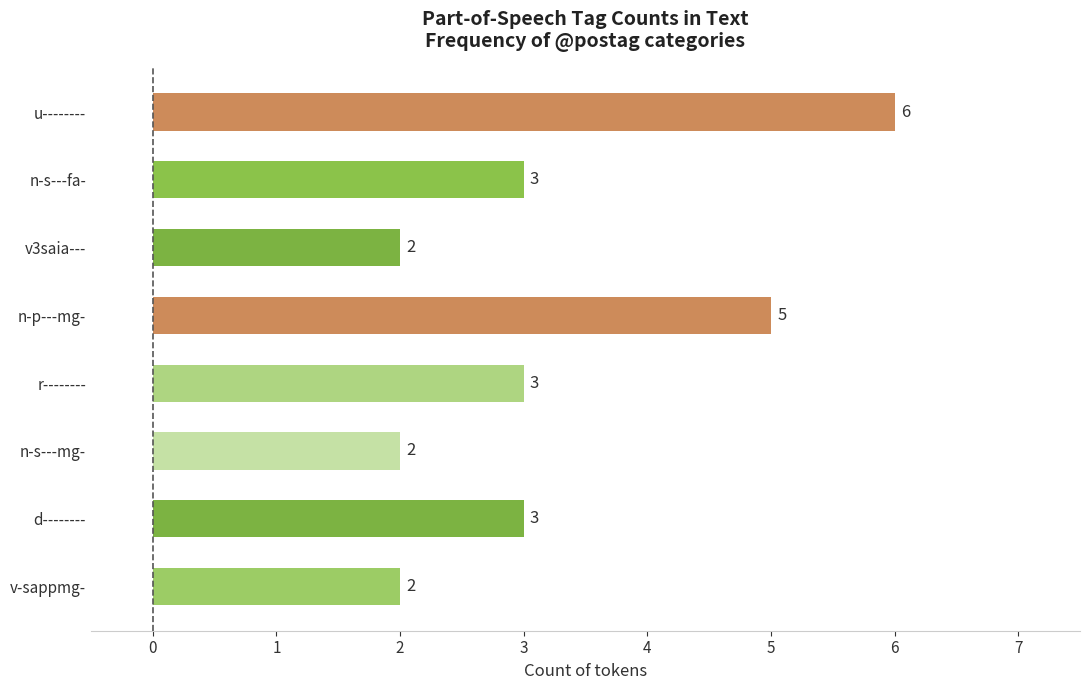

Reading top to bottom, what are all the values shown in this chart?

6	3	2	5	3	2	3	2